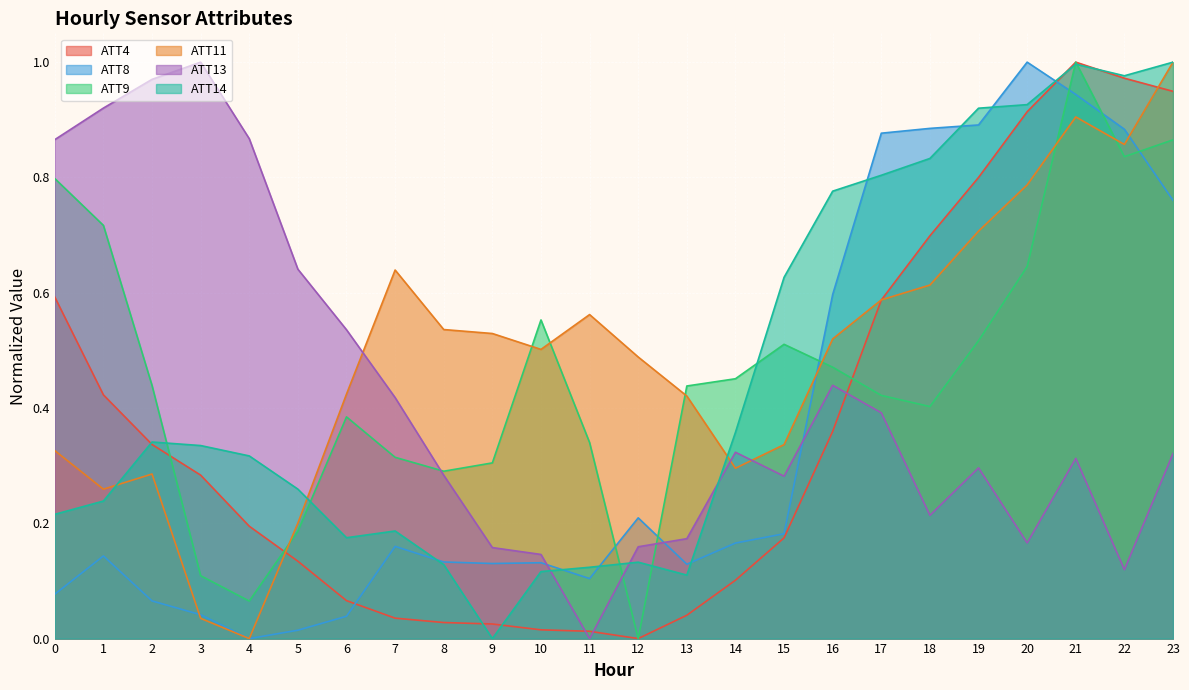

What is the value of the ATT13 point at the 20th from the left?

0.3